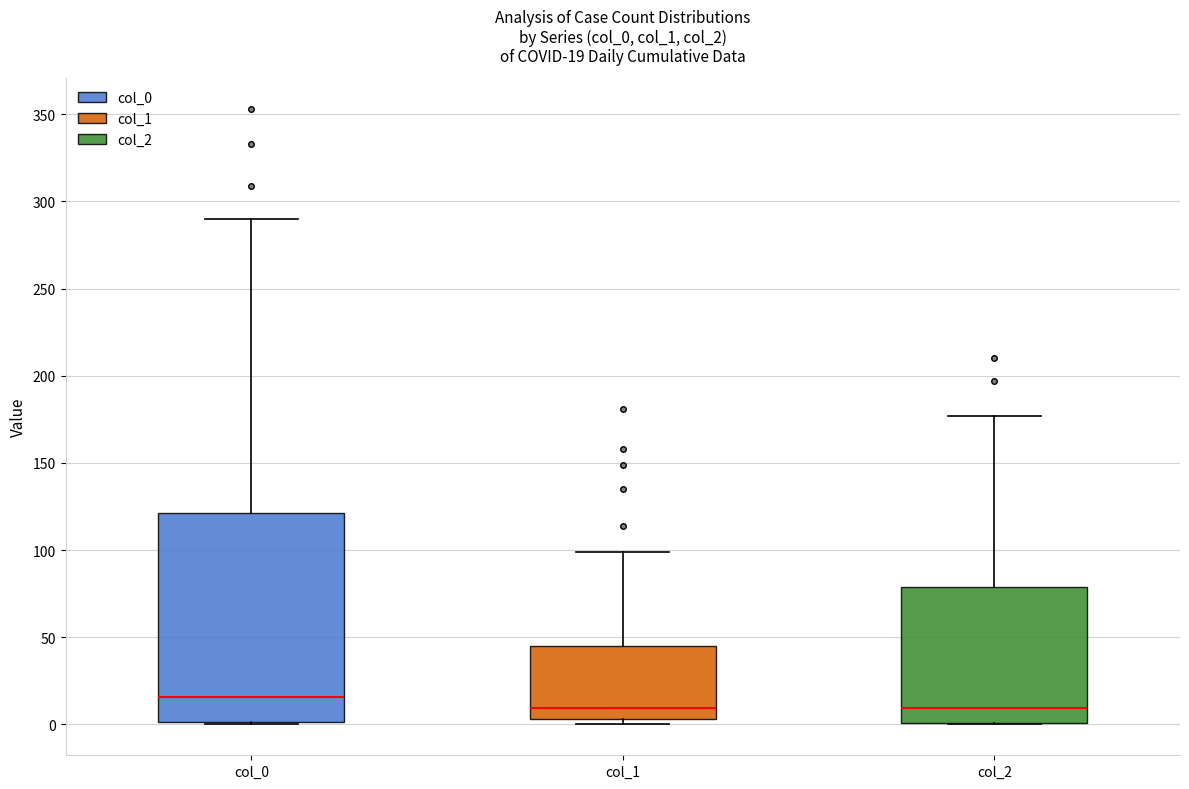

Which box's median line is the highest?

col_0